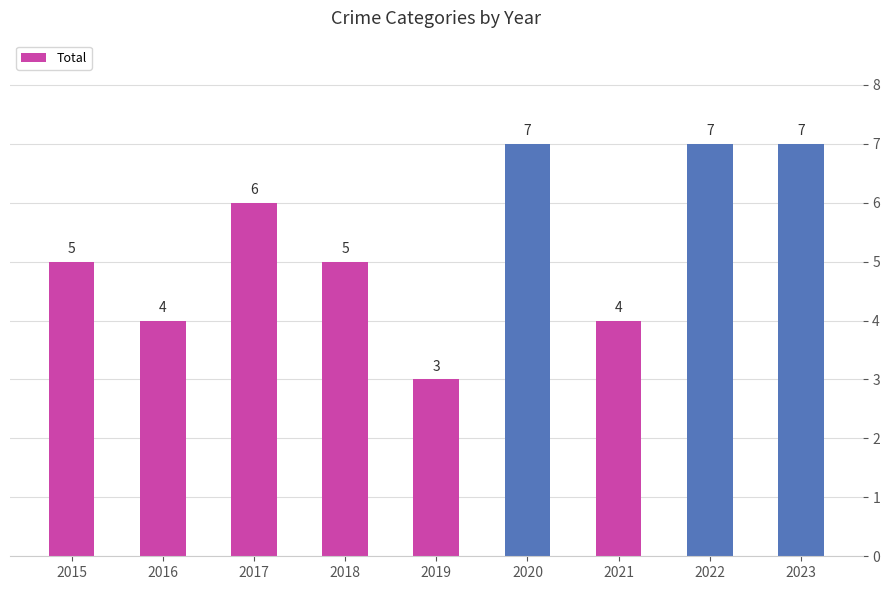

Count the values in the range 4 to 7.

8